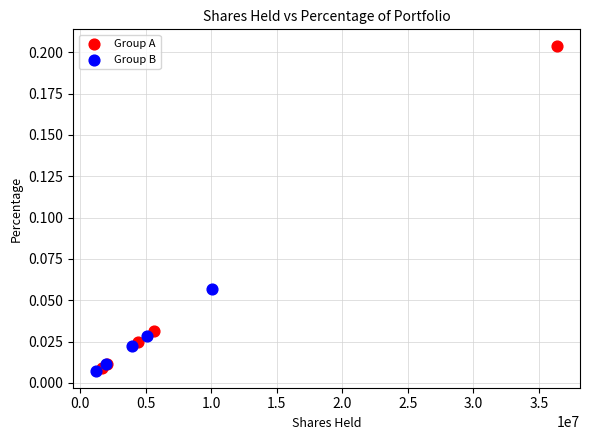

Which series reaches the maximum Y coordinate?

Group A